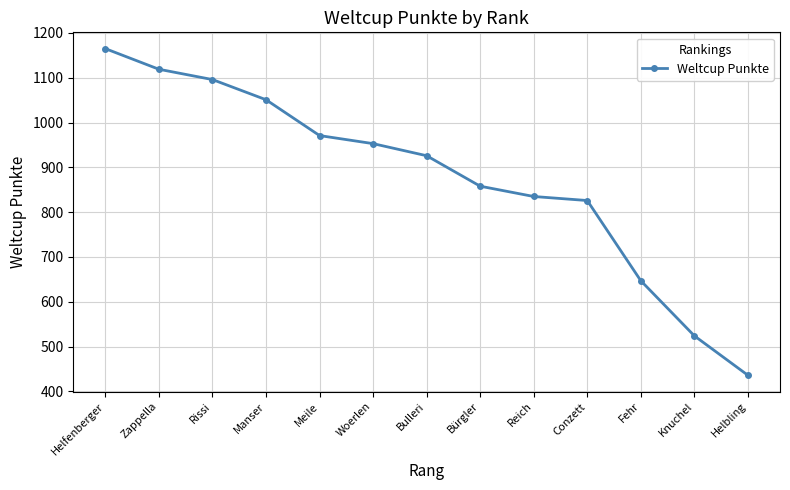

What is the difference between the maximum and second lowest values?

641